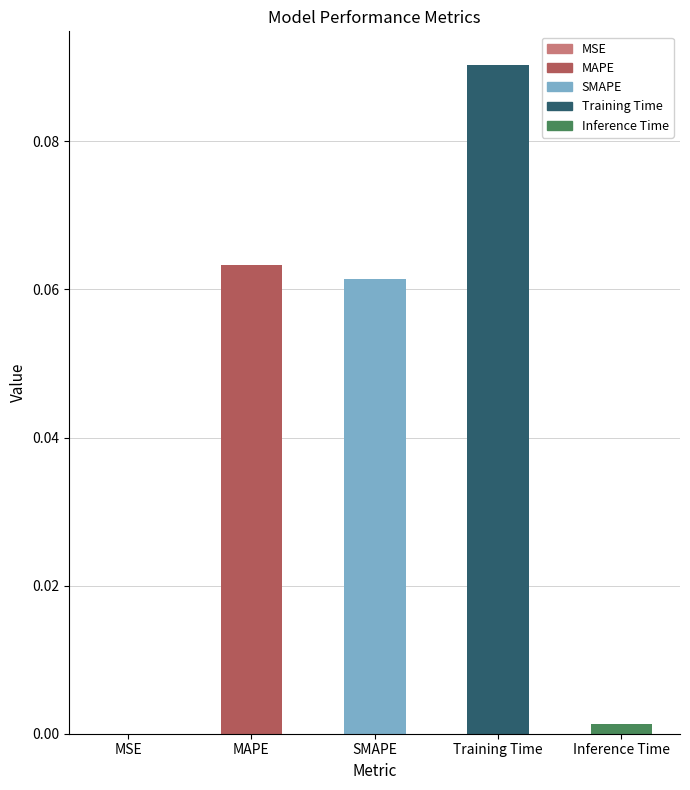

Which label corresponds to the largest value in the chart?

Training Time